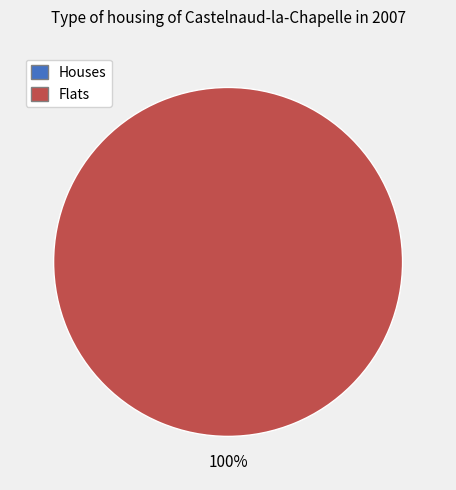

To the nearest percent, what is the difference between the largest and smallest slice percentages?

100%